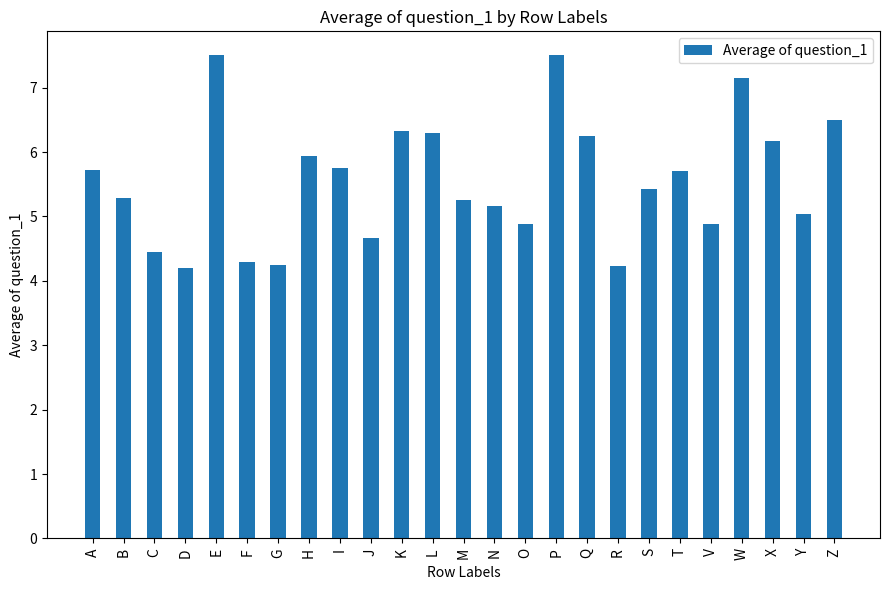

What is the label of the 6th bar from the right?

T